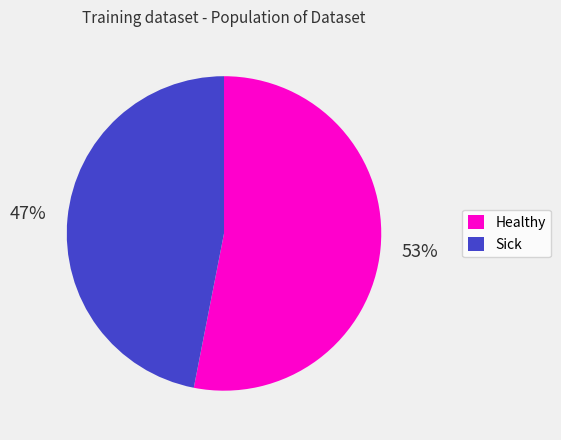

How many segments does this pie chart have?

2